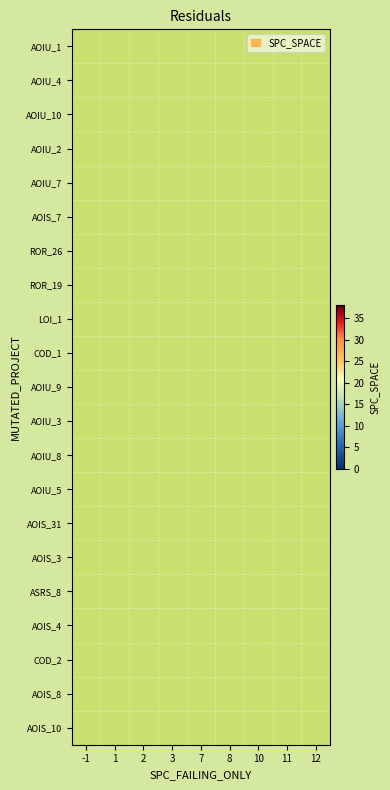

How many series are shown in this chart?

21